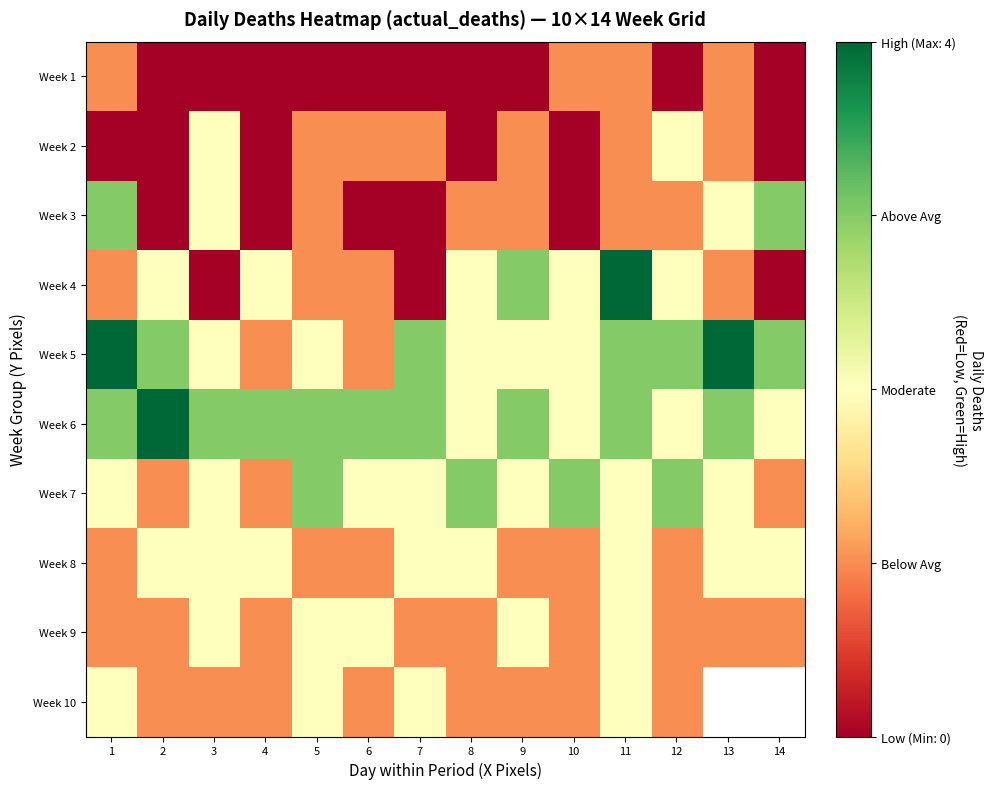

Which label corresponds to the largest value in the chart?

11